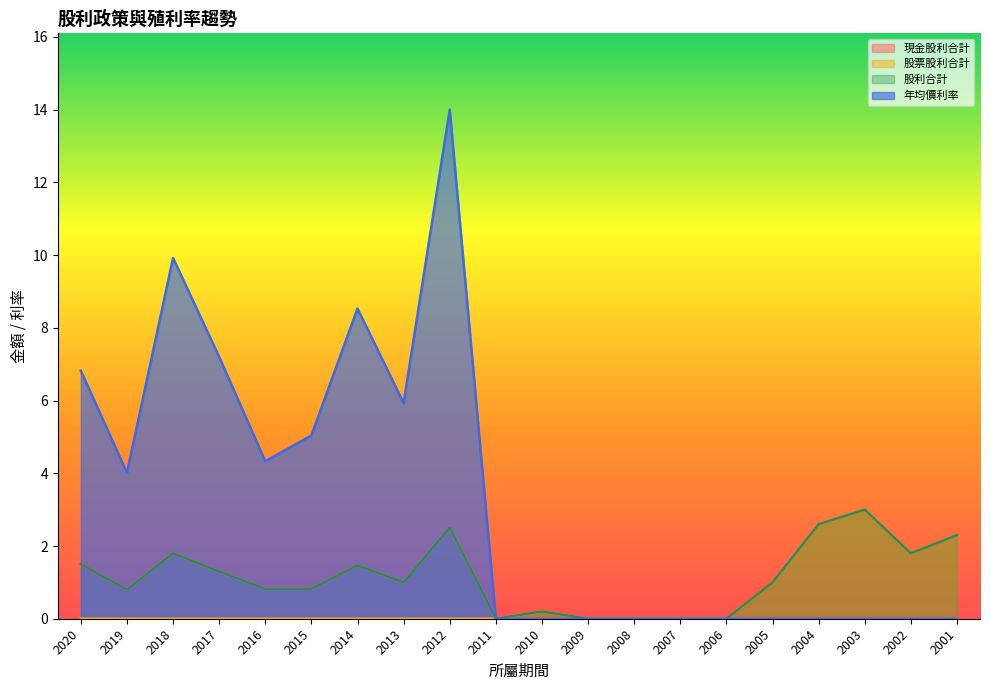

What are all the series names shown in the legend?

現金股利合計, 股票股利合計, 股利合計, 年均價利率